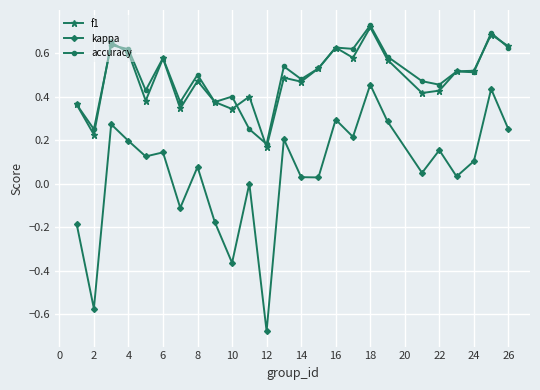

Which series has the widest spread of values?

kappa